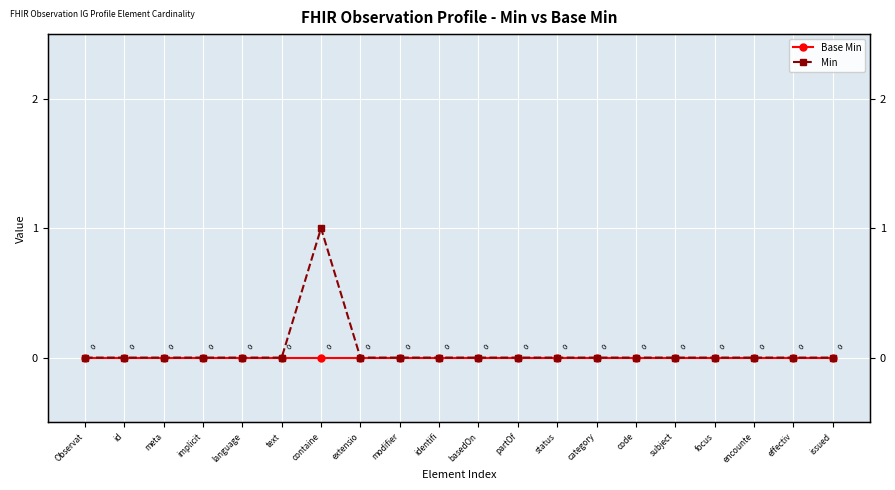

How many positive values does the Min series have?

1